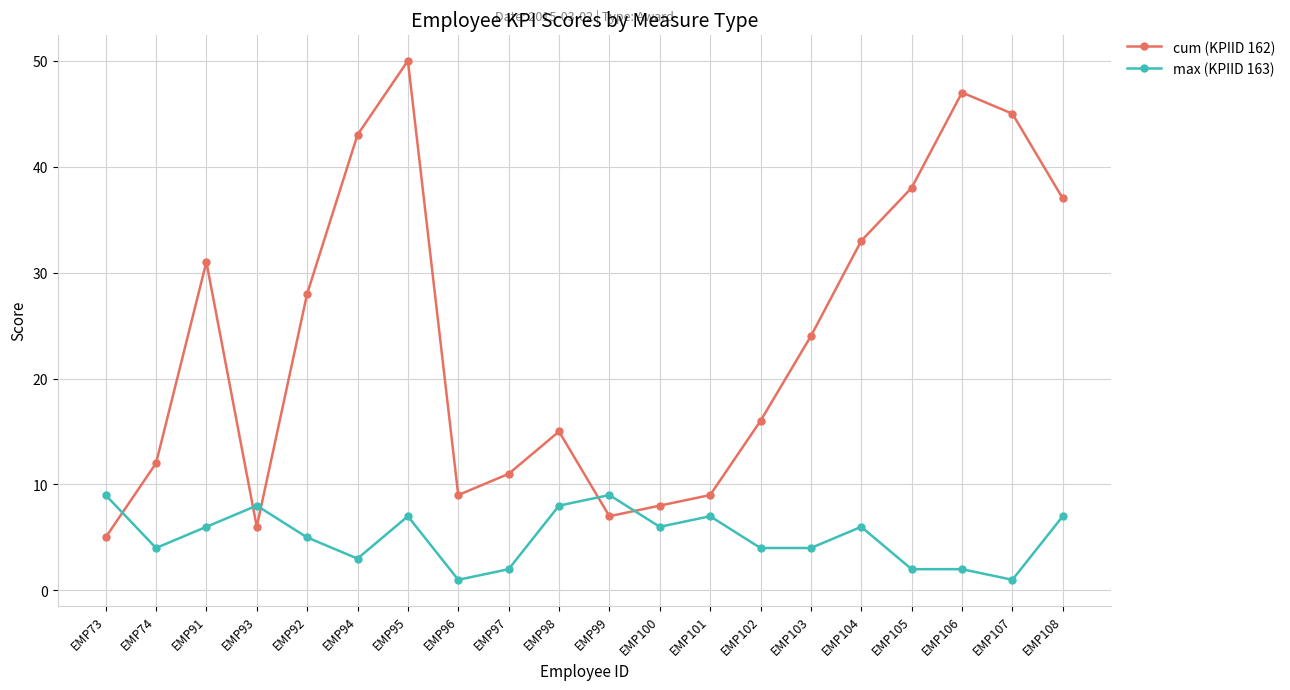

Is this an area chart (filled region under the line)?

No